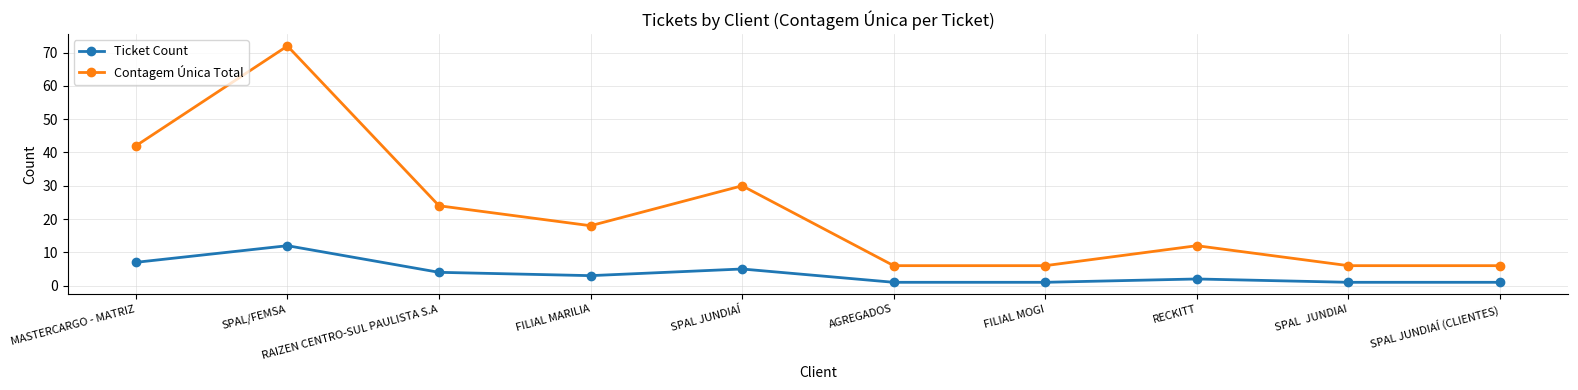

What is the total value across all series at RECKITT?

14